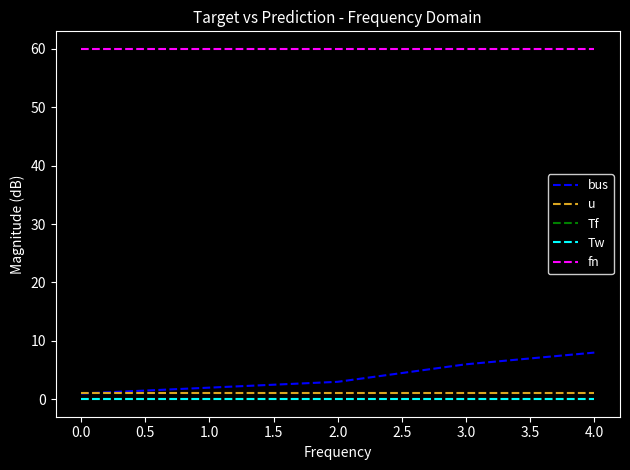

Is this an area chart (filled region under the line)?

No